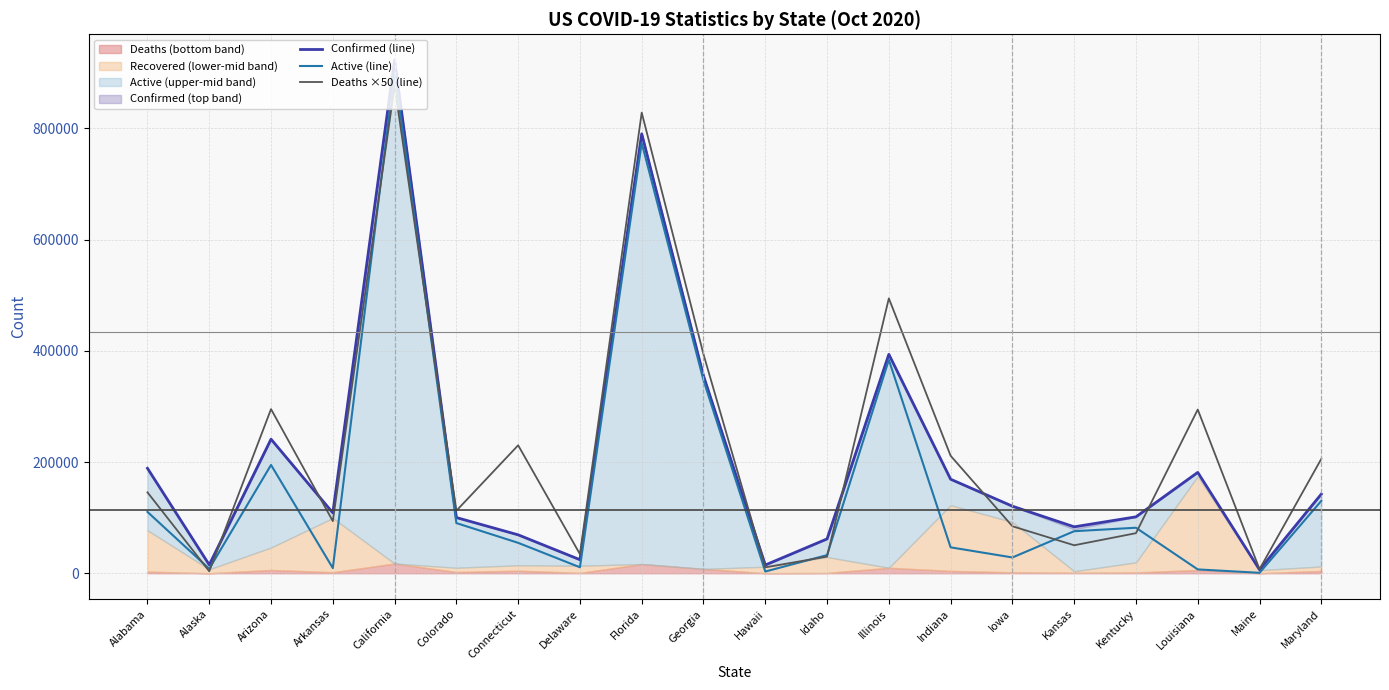

Does the chart have visible grid lines?

Yes